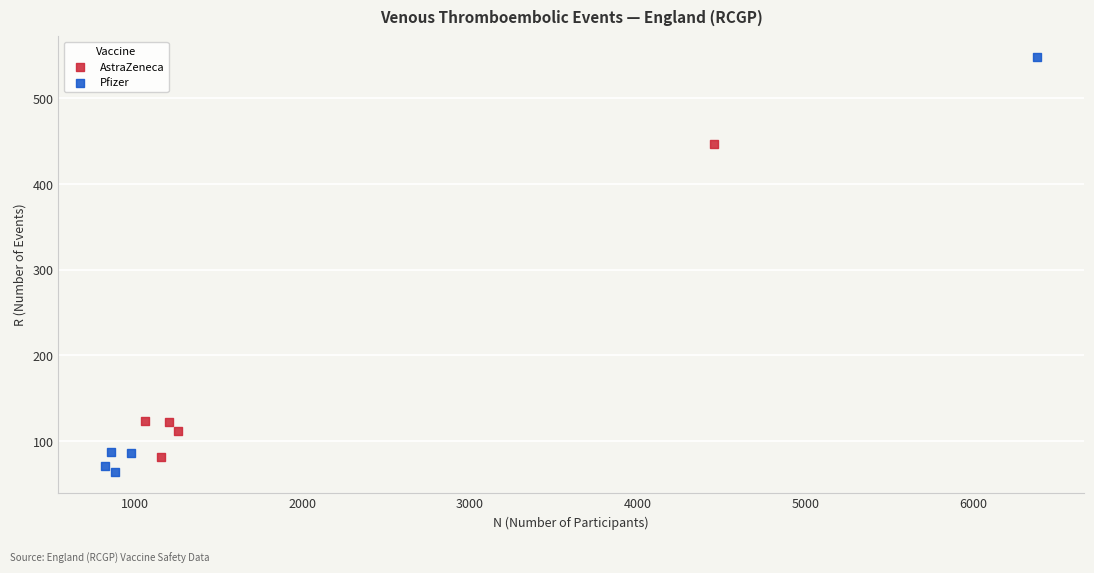

Which series reaches the maximum Y coordinate?

Pfizer